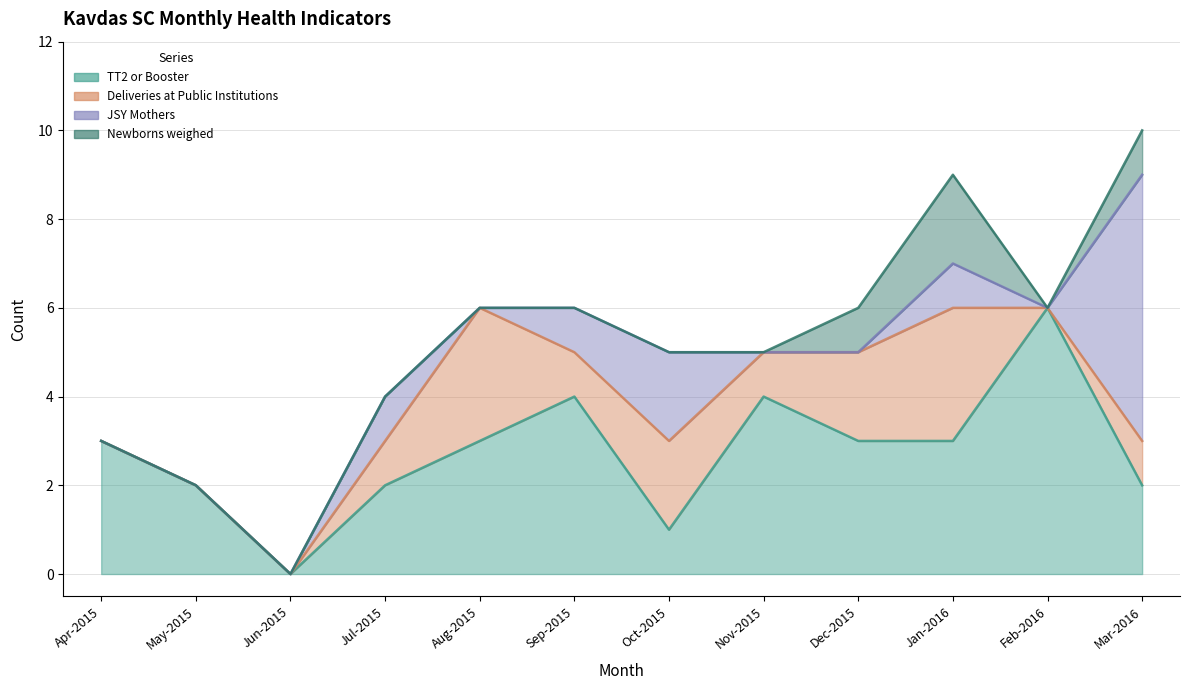

Reading left to right, transcribe all the data shown in this chart.

TT2 or Booster: Apr-2015=3	May-2015=2	Jun-2015=0	Jul-2015=2	Aug-2015=3	Sep-2015=4	Oct-2015=1	Nov-2015=4	Dec-2015=3	Jan-2016=3	Feb-2016=6	Mar-2016=2
Deliveries at Public Institutions: Apr-2015=0	May-2015=0	Jun-2015=0	Jul-2015=1	Aug-2015=3	Sep-2015=1	Oct-2015=2	Nov-2015=1	Dec-2015=2	Jan-2016=3	Feb-2016=0	Mar-2016=1
JSY Mothers: Apr-2015=0	May-2015=0	Jun-2015=0	Jul-2015=1	Aug-2015=0	Sep-2015=1	Oct-2015=2	Nov-2015=0	Dec-2015=0	Jan-2016=1	Feb-2016=0	Mar-2016=6
Newborns weighed: Apr-2015=0	May-2015=0	Jun-2015=0	Jul-2015=0	Aug-2015=0	Sep-2015=0	Oct-2015=0	Nov-2015=0	Dec-2015=1	Jan-2016=2	Feb-2016=0	Mar-2016=1